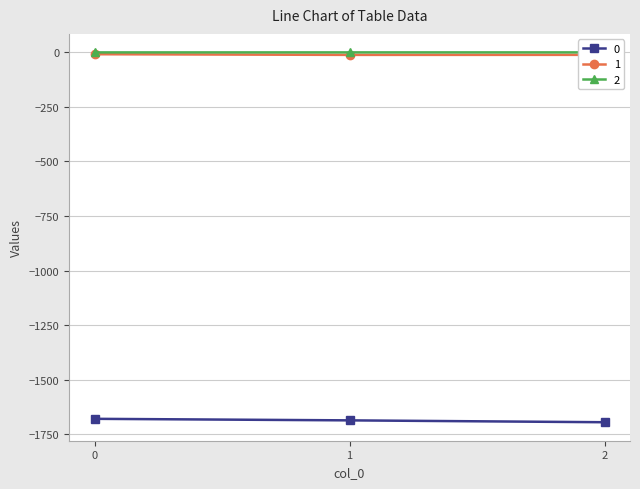

What is the smallest value displayed?

-1695.4